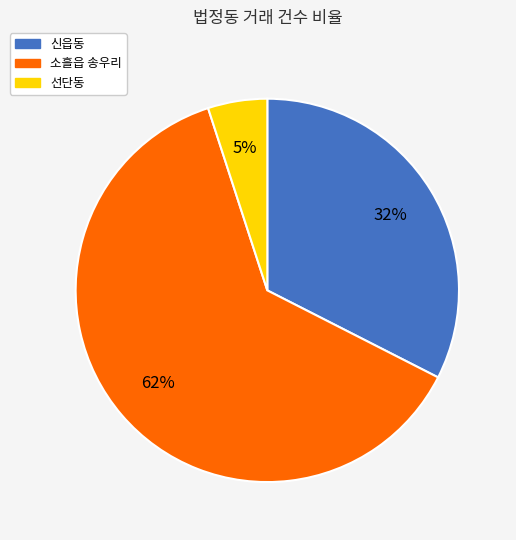

To the nearest percent, what is the average slice percentage?

33%